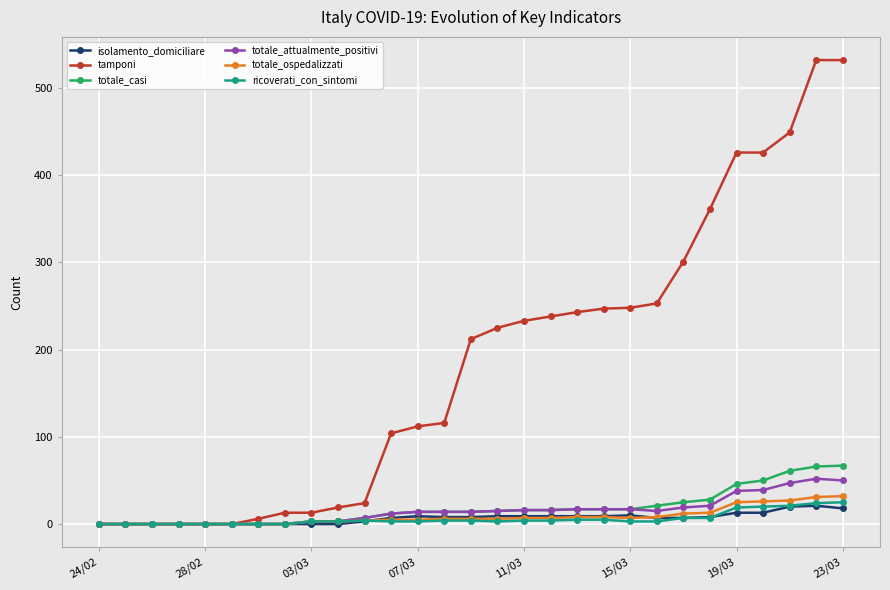

True or false: ricoverati_con_sintomi has more than 0 interior local peaks.

True